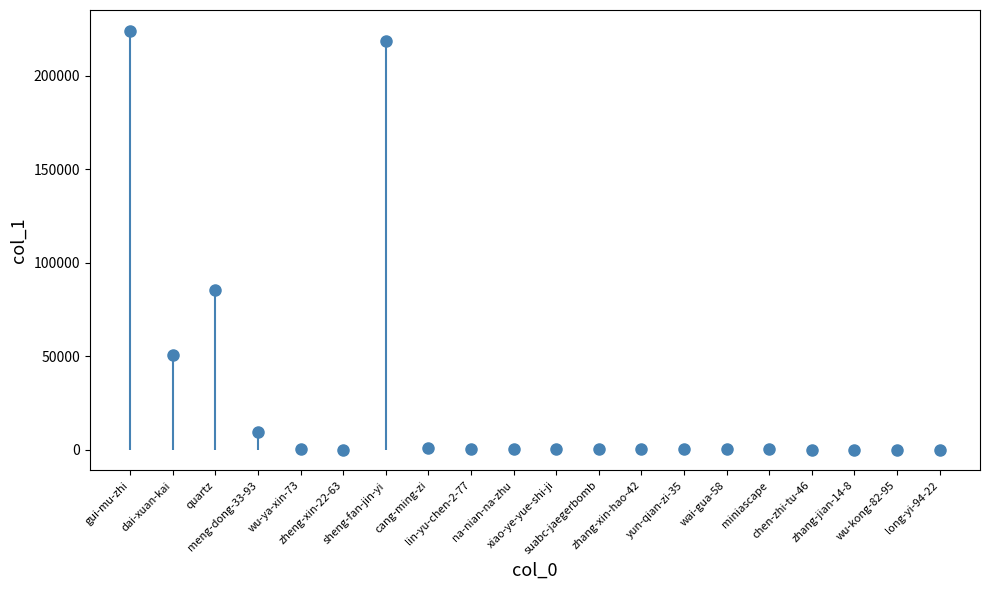

Which has a higher value, gui-mu-zhi or na-nian-na-zhu?

gui-mu-zhi